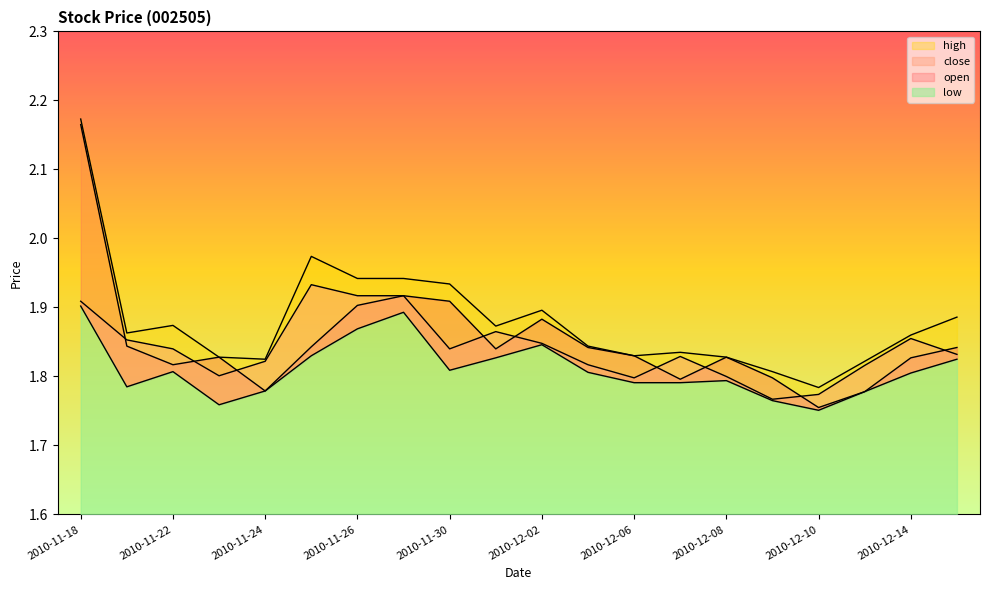

Reading left to right, list all the values displayed in this chart.

open: 2010-11-18=2.2	2010-11-19=1.8	2010-11-22=1.8	2010-11-23=1.8	2010-11-24=1.8	2010-11-25=1.8	2010-11-26=1.9	2010-11-29=1.9	2010-11-30=1.9	2010-12-01=1.8	2010-12-02=1.9	2010-12-03=1.8	2010-12-06=1.8	2010-12-07=1.8	2010-12-08=1.8	2010-12-09=1.8	2010-12-10=1.8	2010-12-13=1.8	2010-12-14=1.8	2010-12-15=1.8
close: 2010-11-18=1.9	2010-11-19=1.9	2010-11-22=1.8	2010-11-23=1.8	2010-11-24=1.8	2010-11-25=1.9	2010-11-26=1.9	2010-11-29=1.9	2010-11-30=1.8	2010-12-01=1.9	2010-12-02=1.8	2010-12-03=1.8	2010-12-06=1.8	2010-12-07=1.8	2010-12-08=1.8	2010-12-09=1.8	2010-12-10=1.8	2010-12-13=1.8	2010-12-14=1.9	2010-12-15=1.8
high: 2010-11-18=2.2	2010-11-19=1.9	2010-11-22=1.9	2010-11-23=1.8	2010-11-24=1.8	2010-11-25=2.0	2010-11-26=1.9	2010-11-29=1.9	2010-11-30=1.9	2010-12-01=1.9	2010-12-02=1.9	2010-12-03=1.8	2010-12-06=1.8	2010-12-07=1.8	2010-12-08=1.8	2010-12-09=1.8	2010-12-10=1.8	2010-12-13=1.8	2010-12-14=1.9	2010-12-15=1.9
low: 2010-11-18=1.9	2010-11-19=1.8	2010-11-22=1.8	2010-11-23=1.8	2010-11-24=1.8	2010-11-25=1.8	2010-11-26=1.9	2010-11-29=1.9	2010-11-30=1.8	2010-12-01=1.8	2010-12-02=1.8	2010-12-03=1.8	2010-12-06=1.8	2010-12-07=1.8	2010-12-08=1.8	2010-12-09=1.8	2010-12-10=1.8	2010-12-13=1.8	2010-12-14=1.8	2010-12-15=1.8